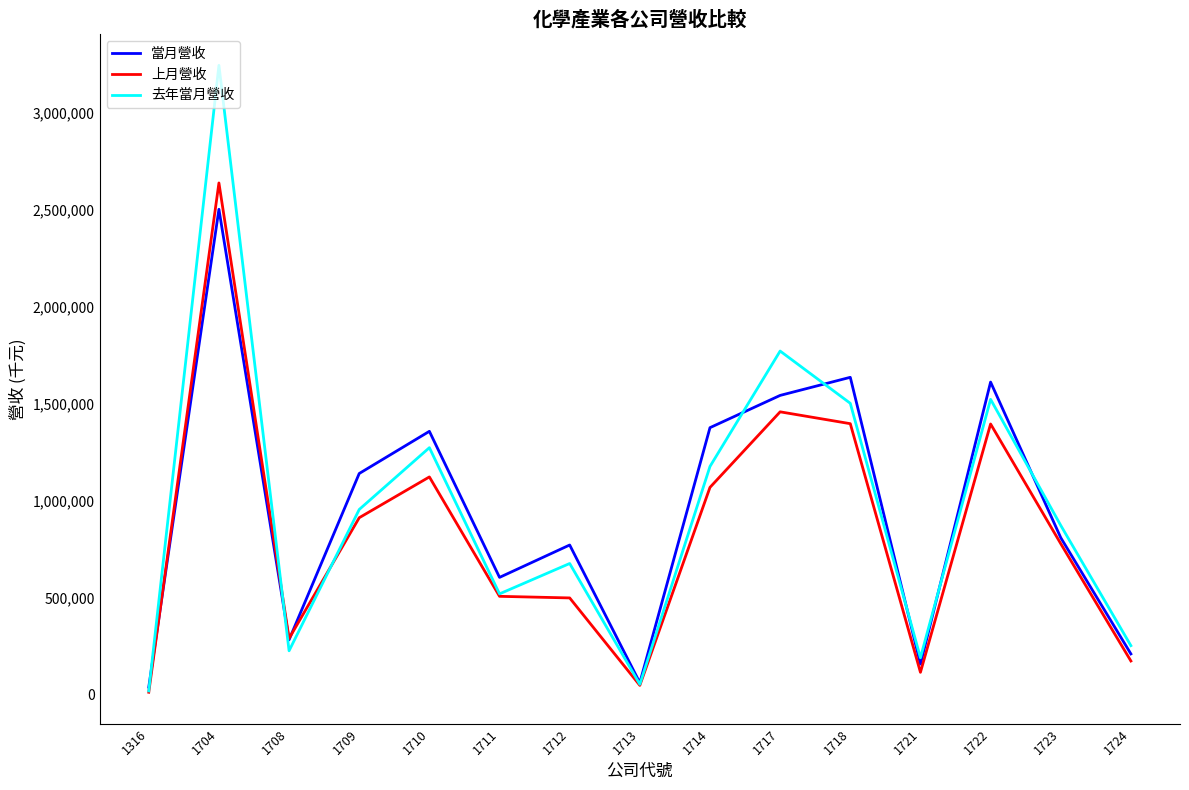

Which series has the largest range (max minus min)?

去年當月營收